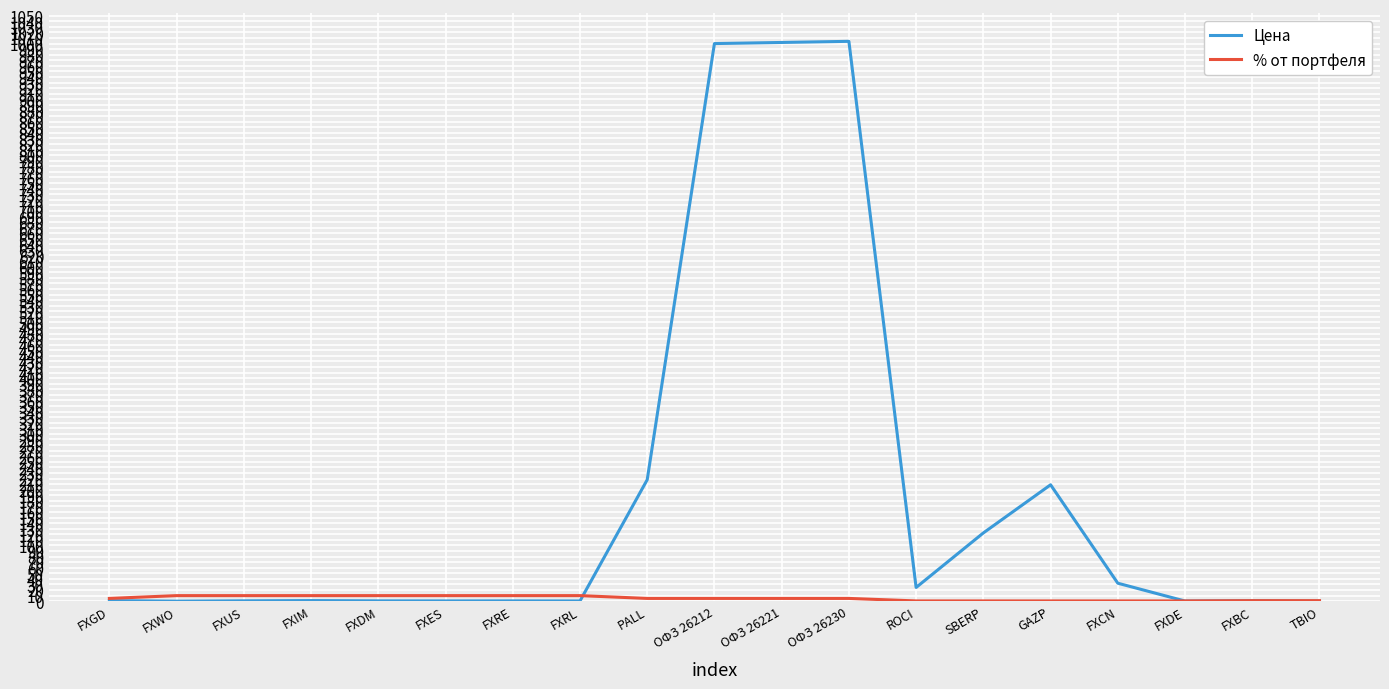

Does the chart have visible grid lines?

Yes